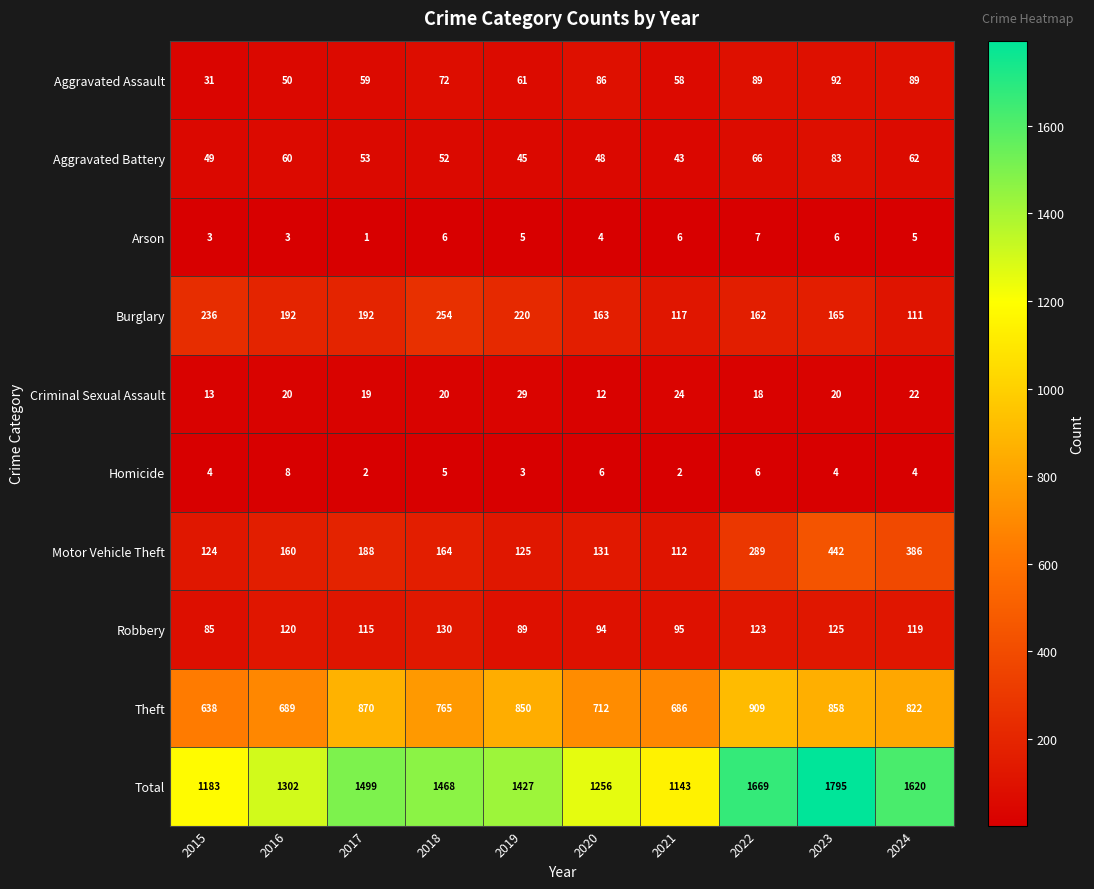

Rank the categories by Motor Vehicle Theft value from highest to lowest.

2023, 2024, 2022, 2017, 2018, 2016, 2020, 2019, 2015, 2021